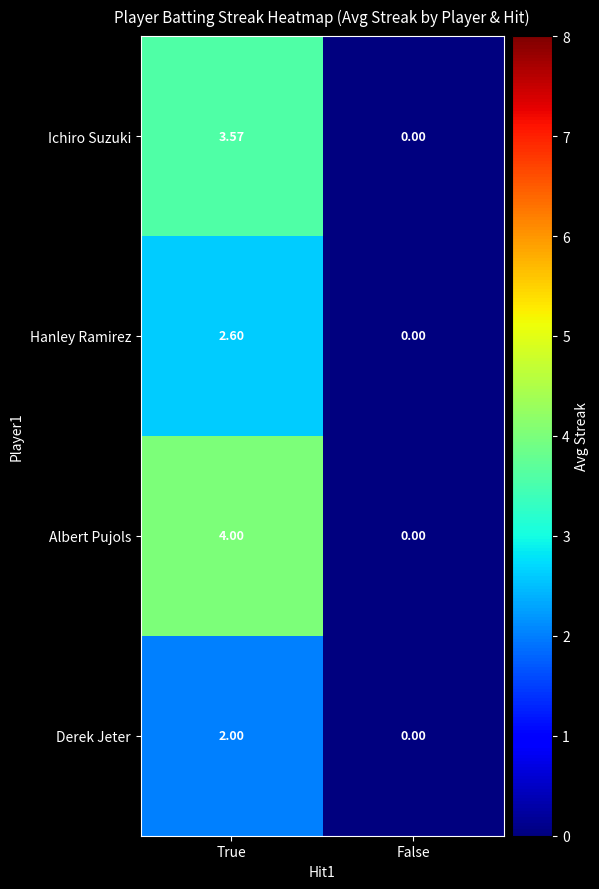

At which label does Ichiro Suzuki first exceed 3?

True